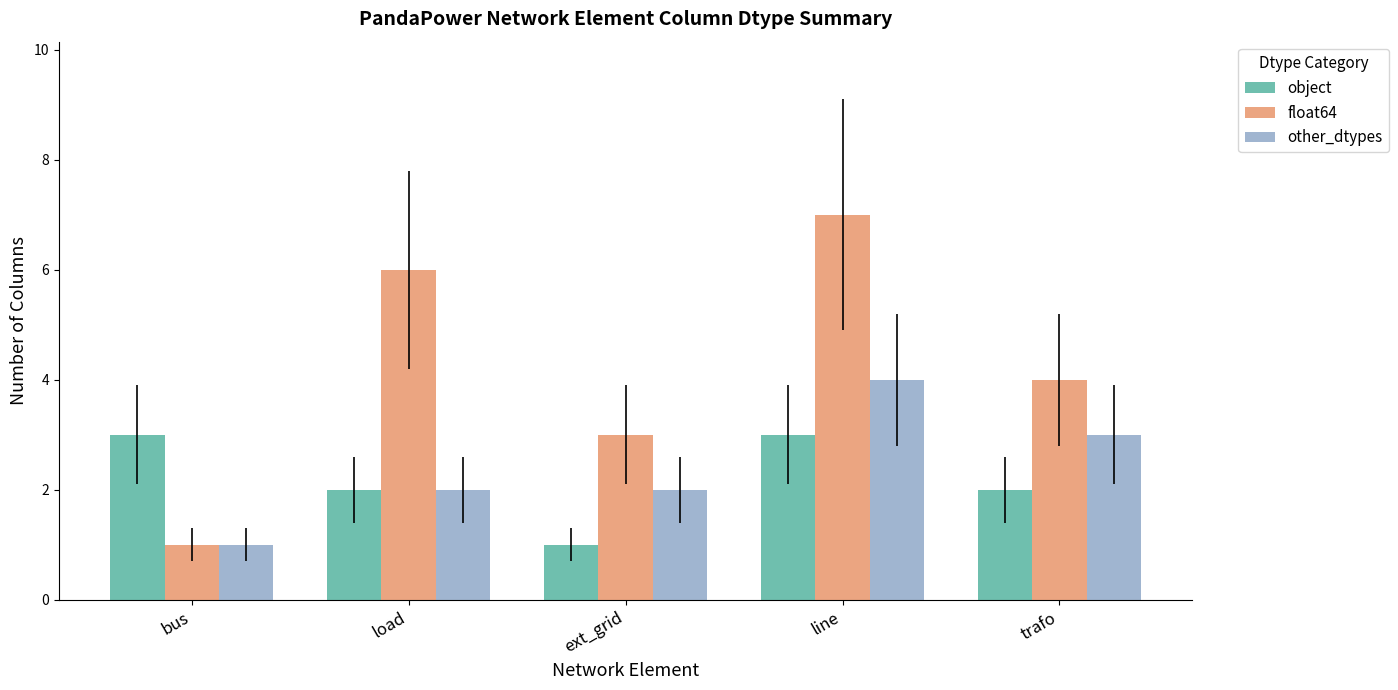

Reading left to right, list all the values displayed in this chart.

object: 3	2	1	3	2
float64: 1	6	3	7	4
other_dtypes: 1	2	2	4	3